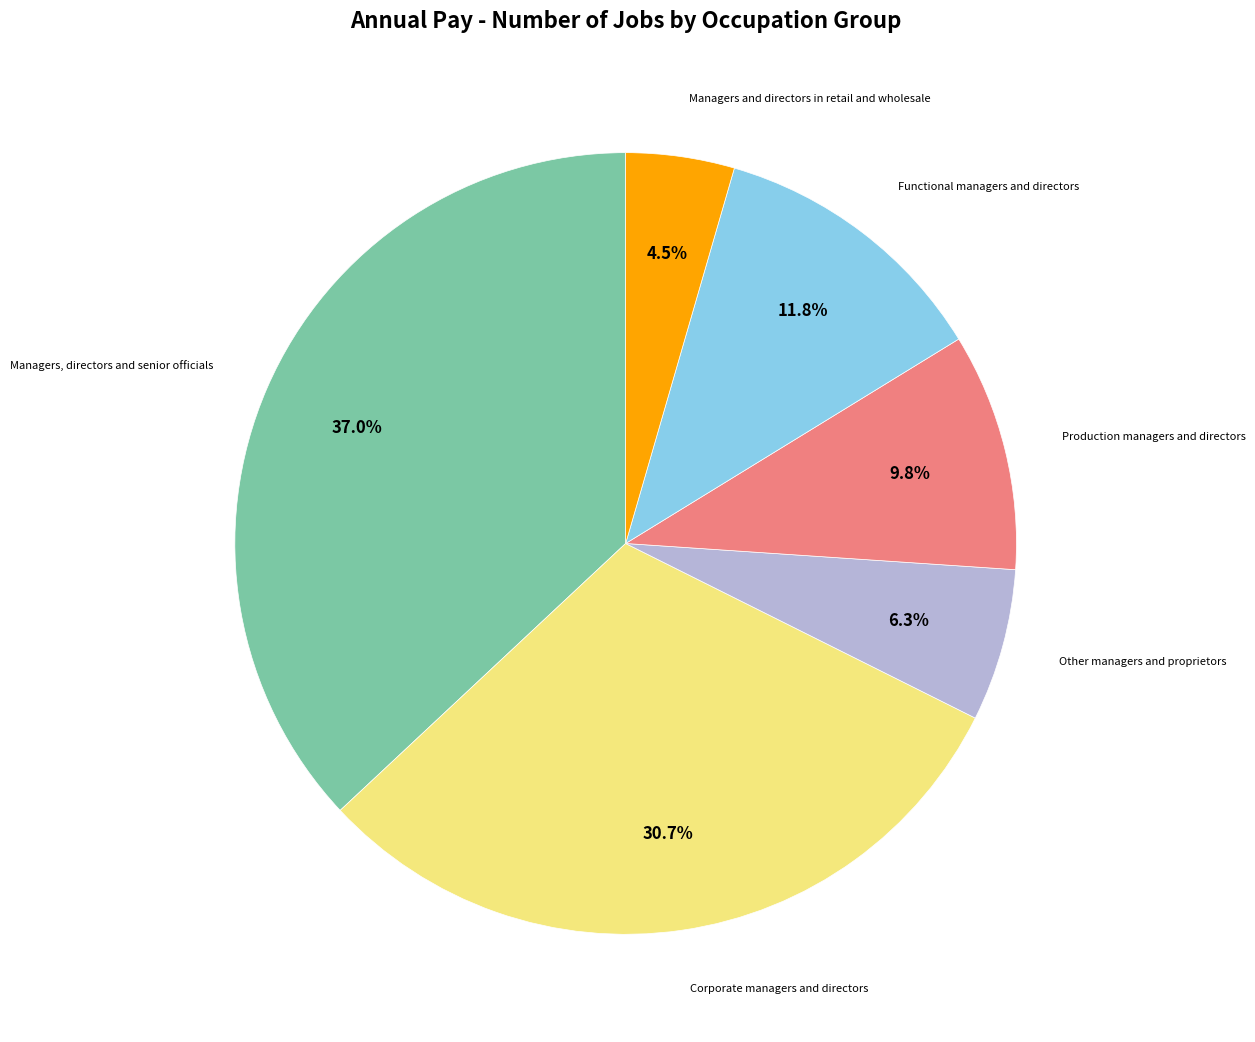

Is there any slice that represents more than half of the pie?

No